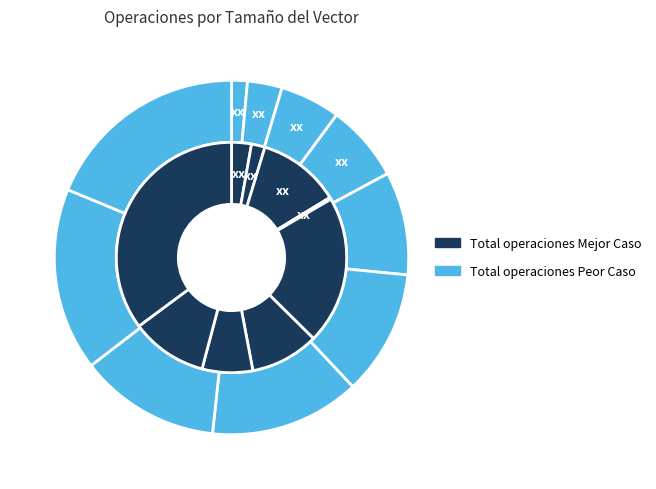

To the nearest percent, what portion does 7000 represent?

10%